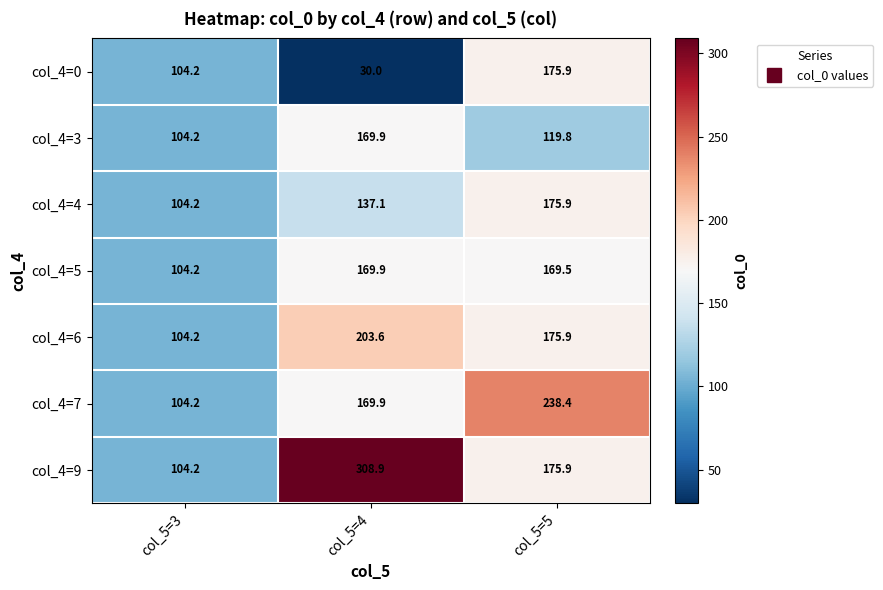

Where is col_4=5 nearest to the value 137?

col_5=5